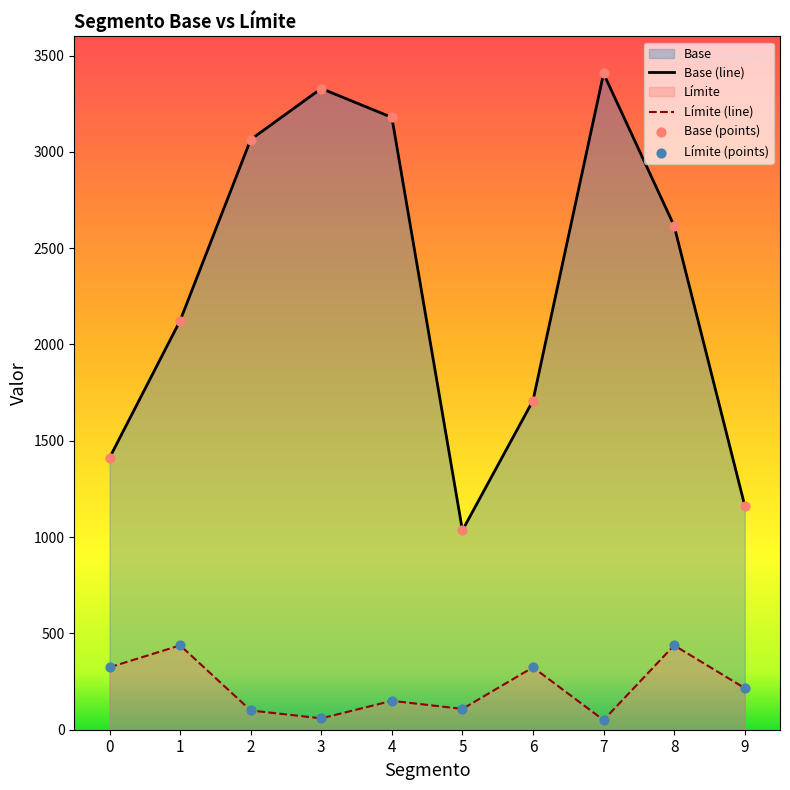

At how many categories does at least one series exceed 2624?

4